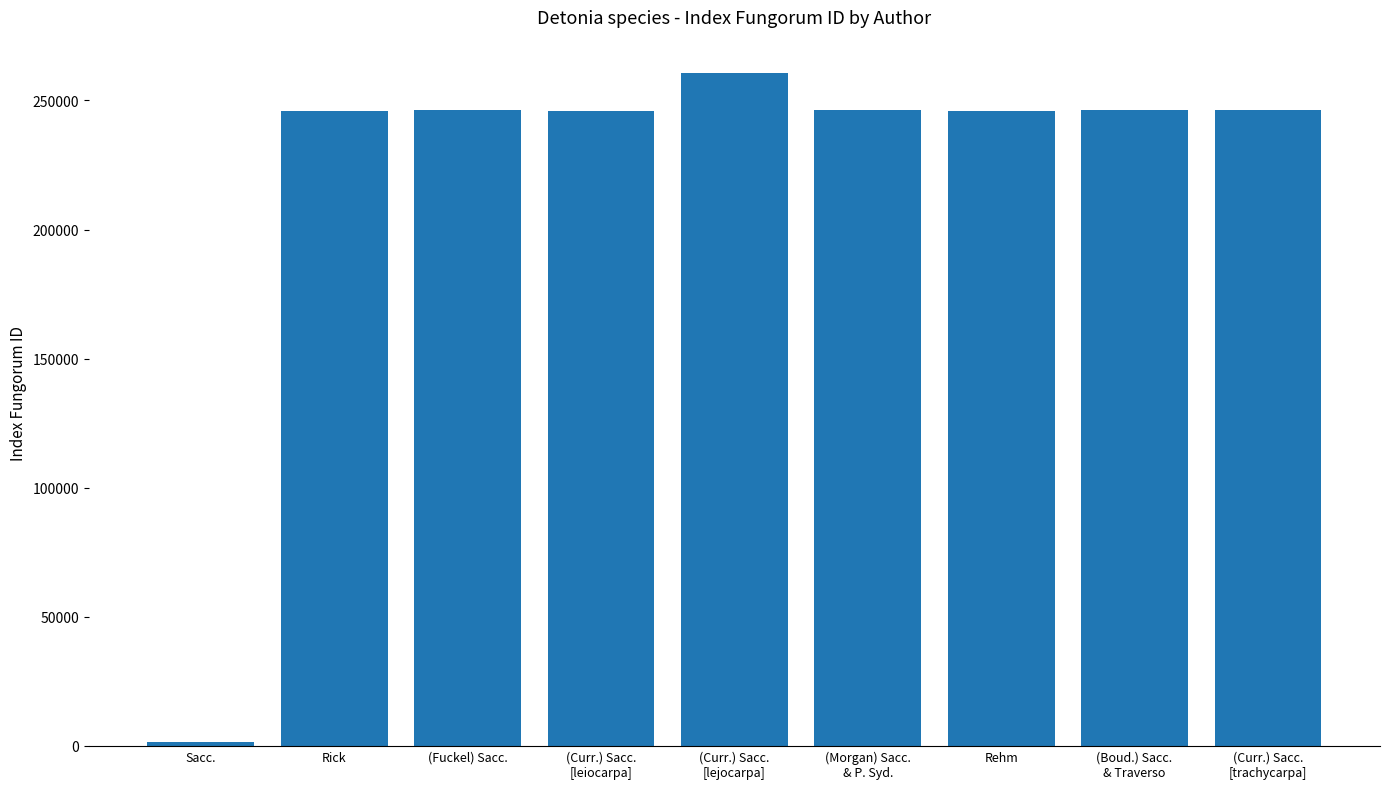

What is the difference between the maximum and minimum values?

259045